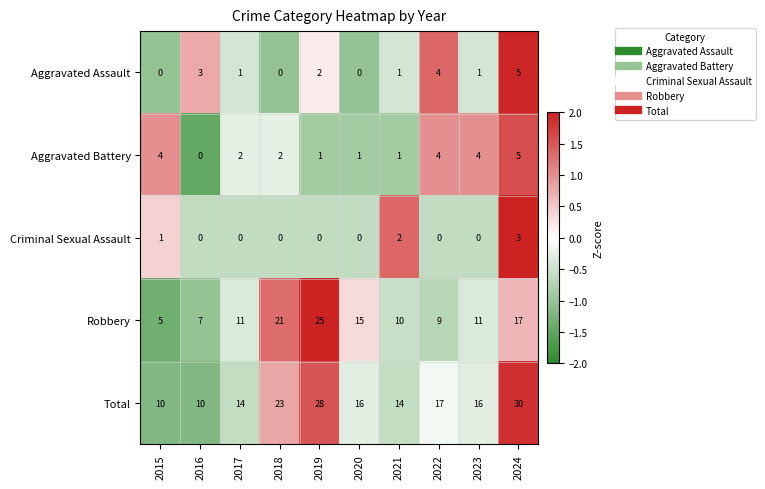

Where is Robbery nearest to the value 15?

2020